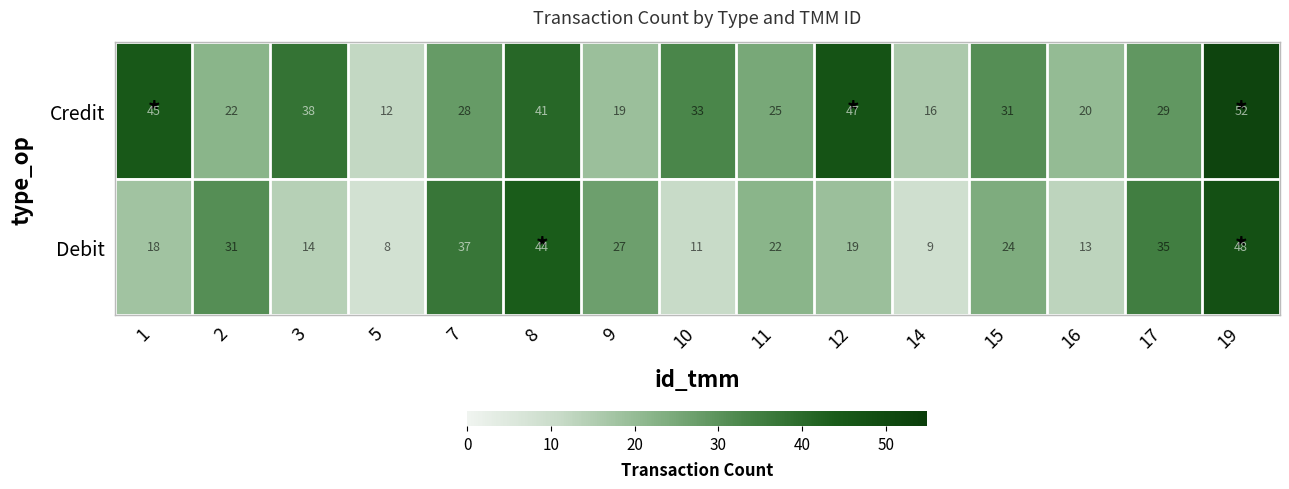

What is the spread (max minus min) of values at 17?

6